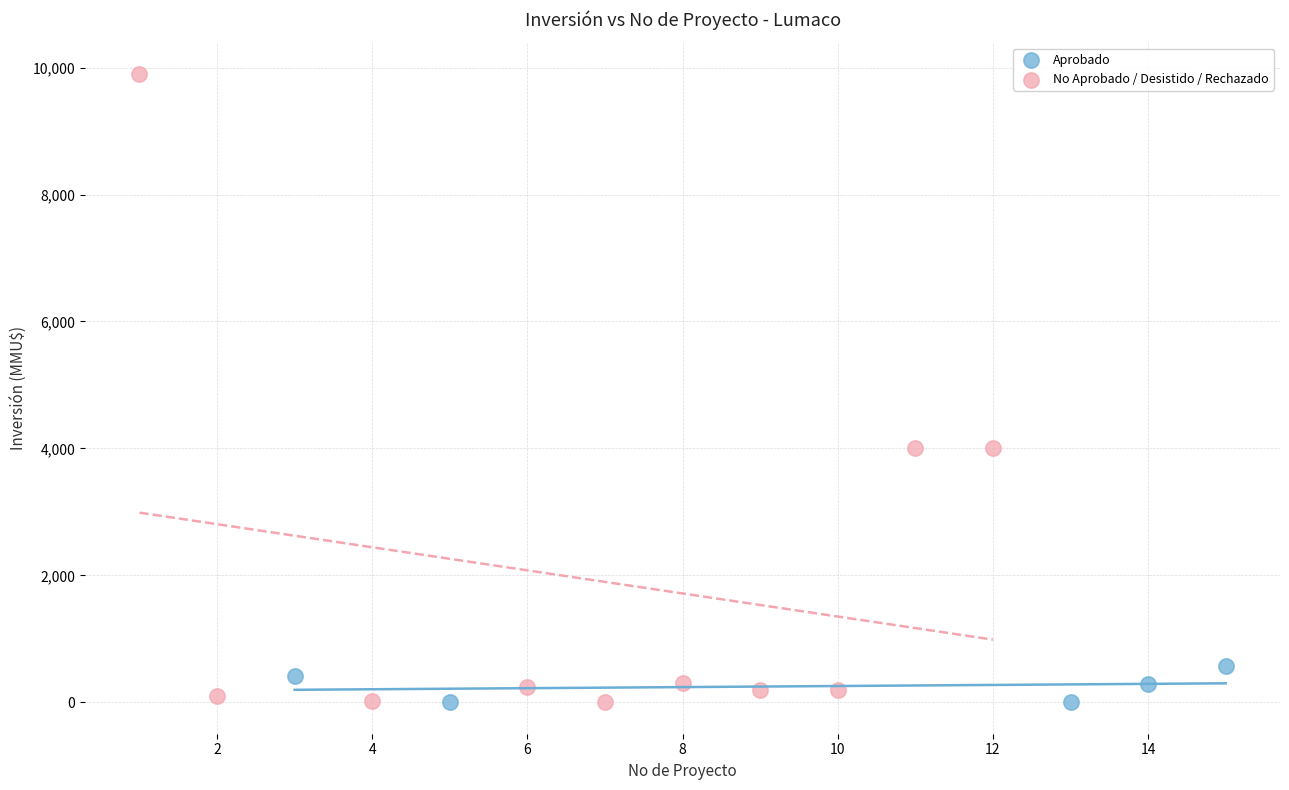

What are all the series names shown in the legend?

Aprobado, No Aprobado / Desistido / Rechazado